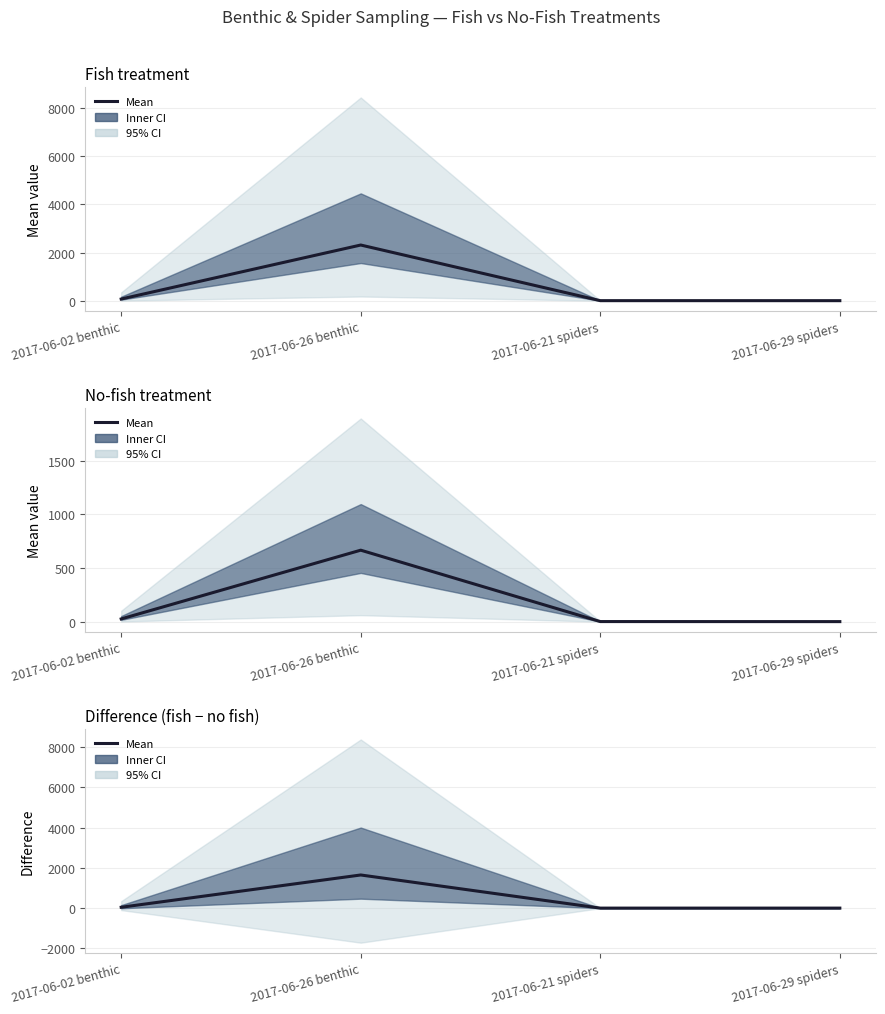

Is it true that the value at 2017-06-29 spiders is -0.5?

True